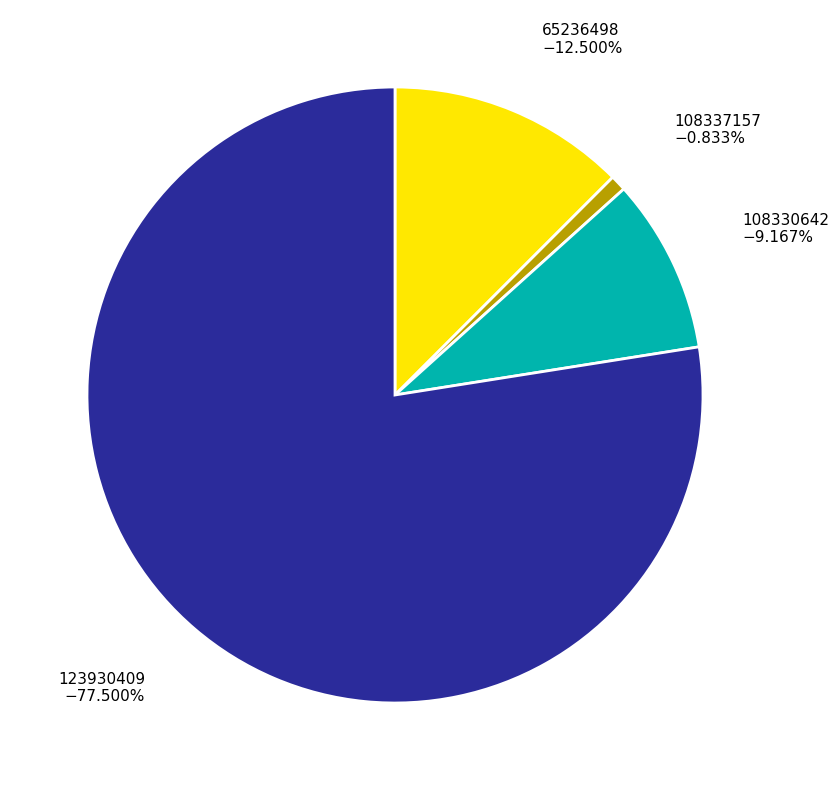

Is there any slice that represents more than half of the pie?

Yes